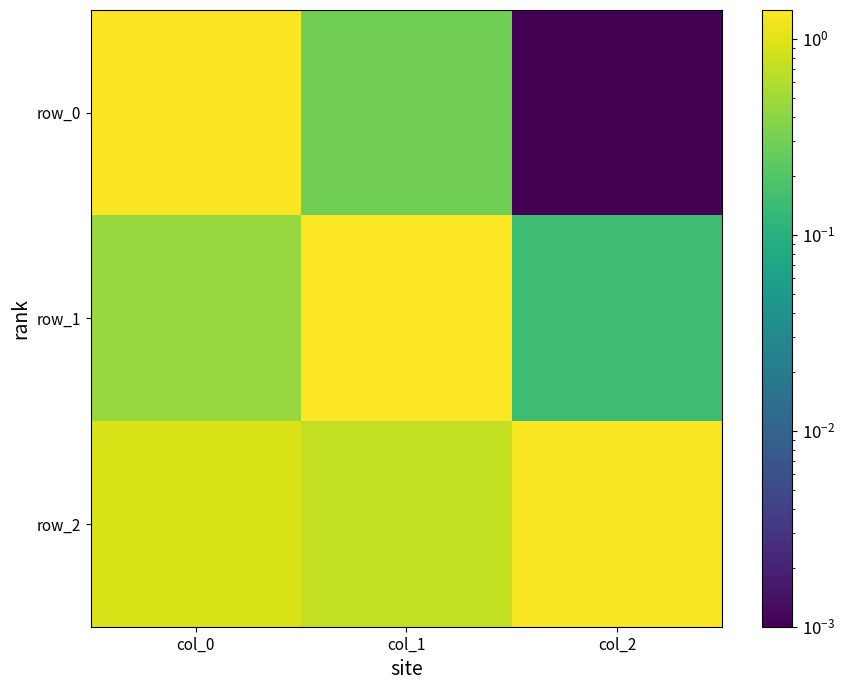

Which series has the largest range (max minus min)?

row_0